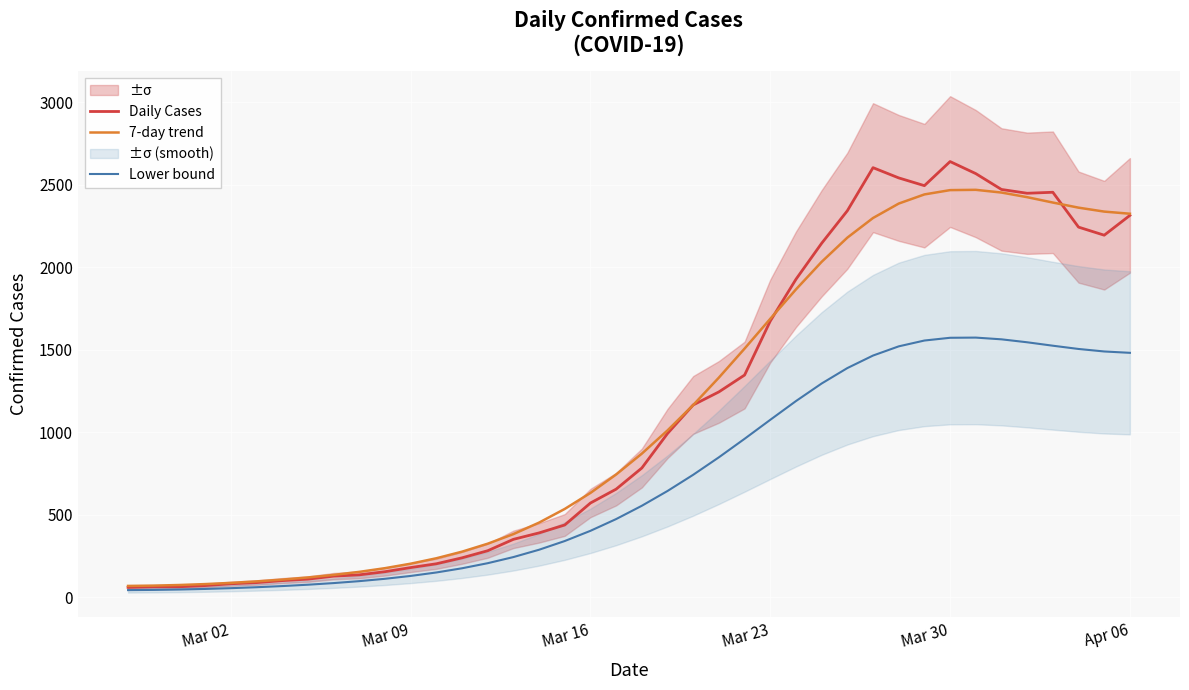

What is the highest value of the Daily Cases series?

2640.0